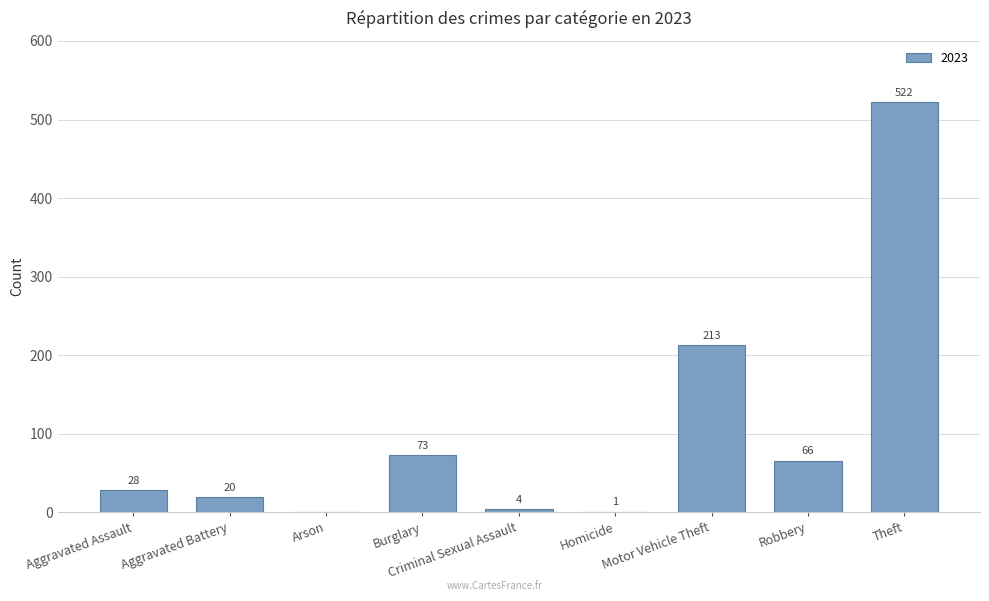

The value at Theft is 268. True or false?

False